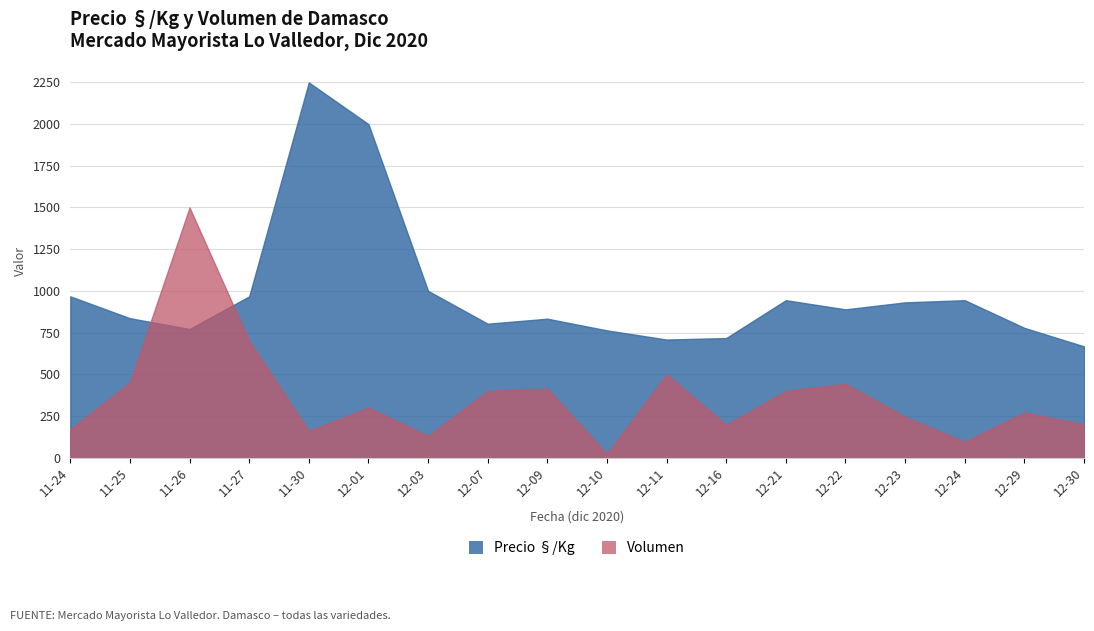

The value of Precio §/Kg at 12-03 is 228. True or false?

False